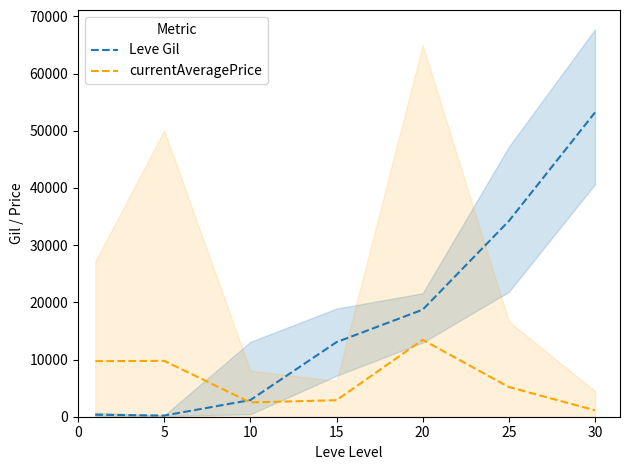

List the series in order of their overall mean, lowest first.

currentAveragePrice, Leve Gil